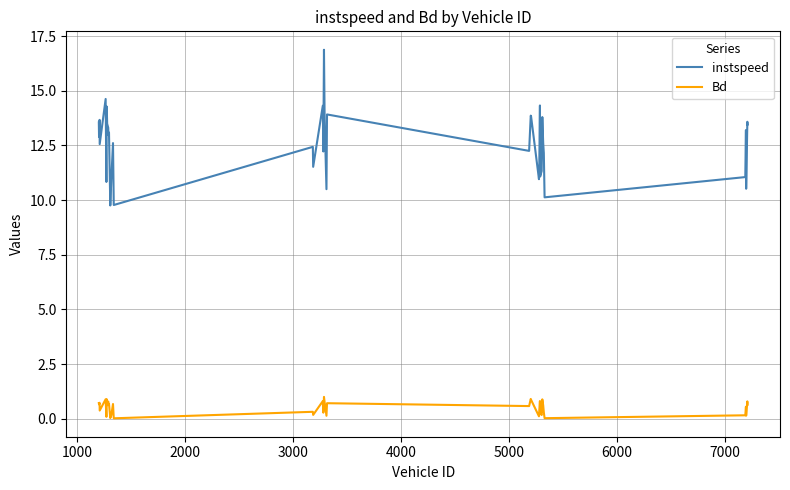

Rank the series by their maximum value, from highest to lowest.

instspeed, Bd